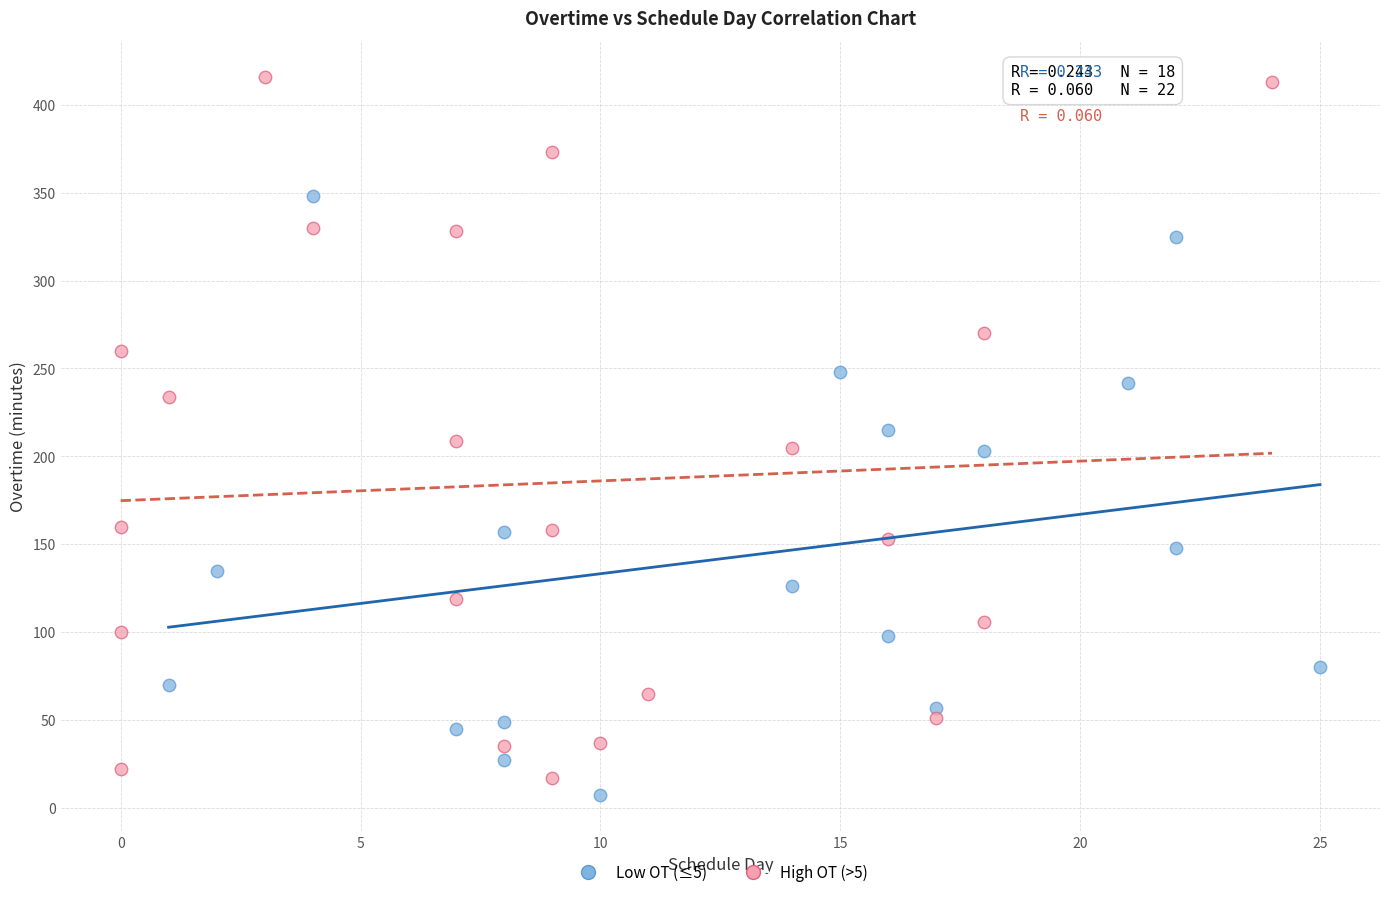

What are all the series names shown in the legend?

Low OT (≤5), High OT (>5)